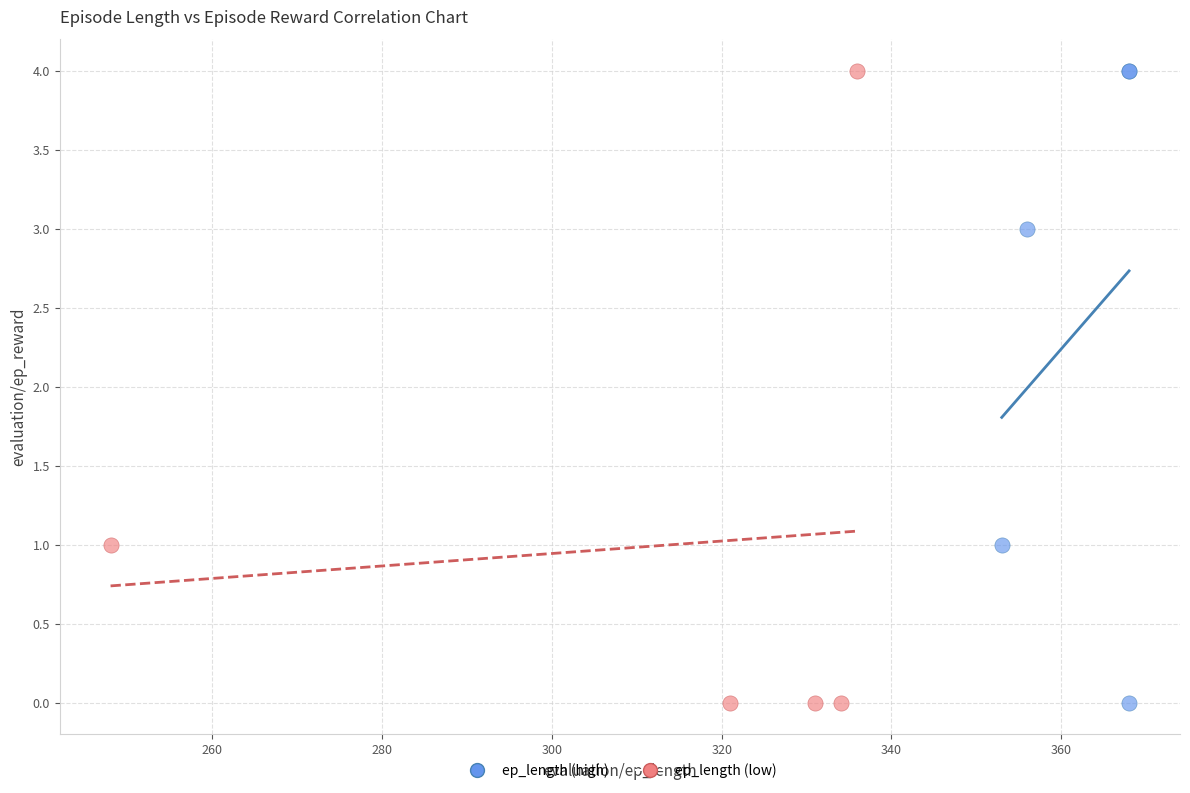

What are all the series names shown in the legend?

ep_length (high), ep_length (low)